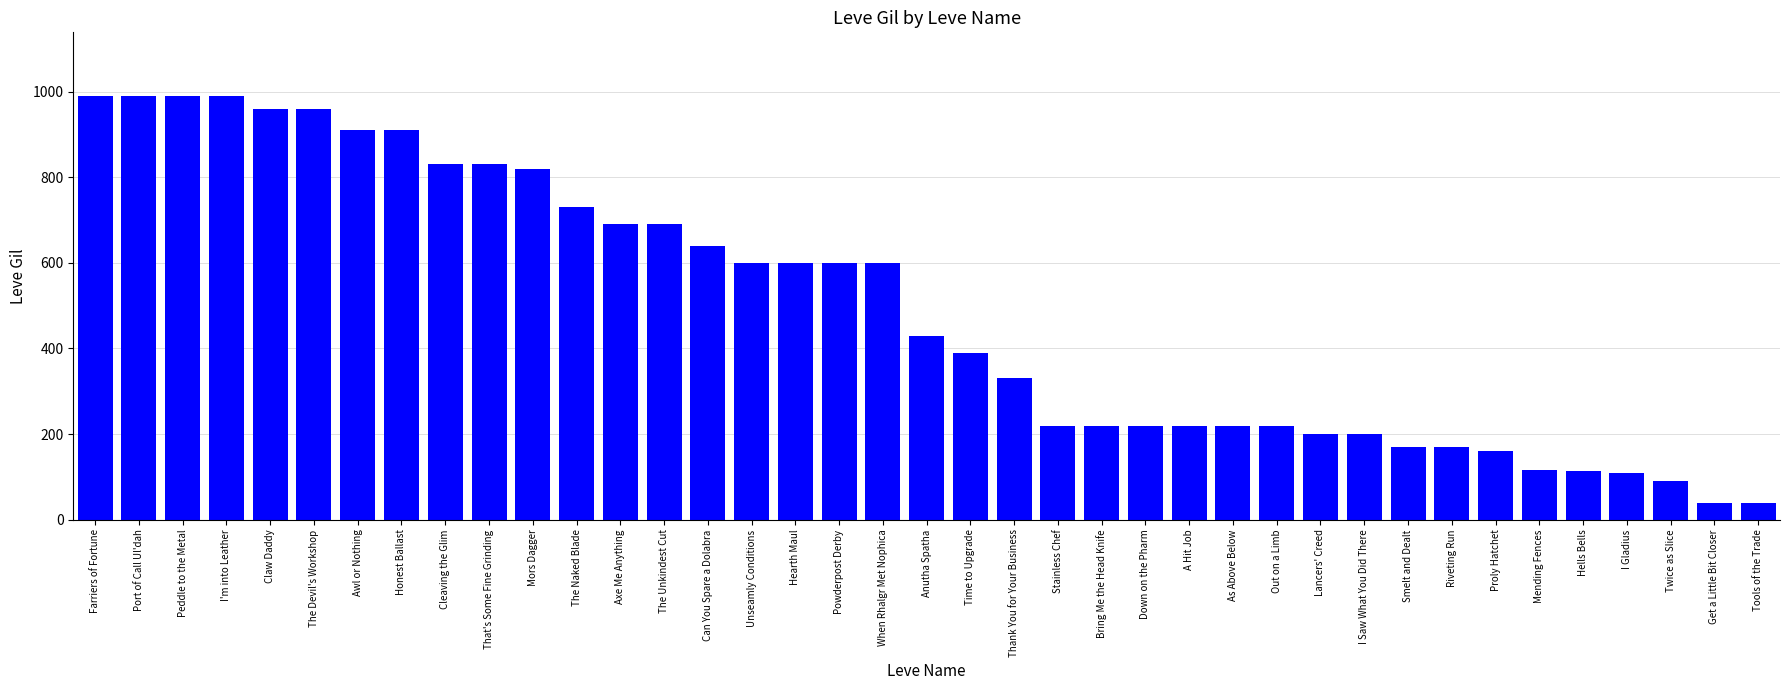

Is it true that the value at Mending Fences is 42?

False